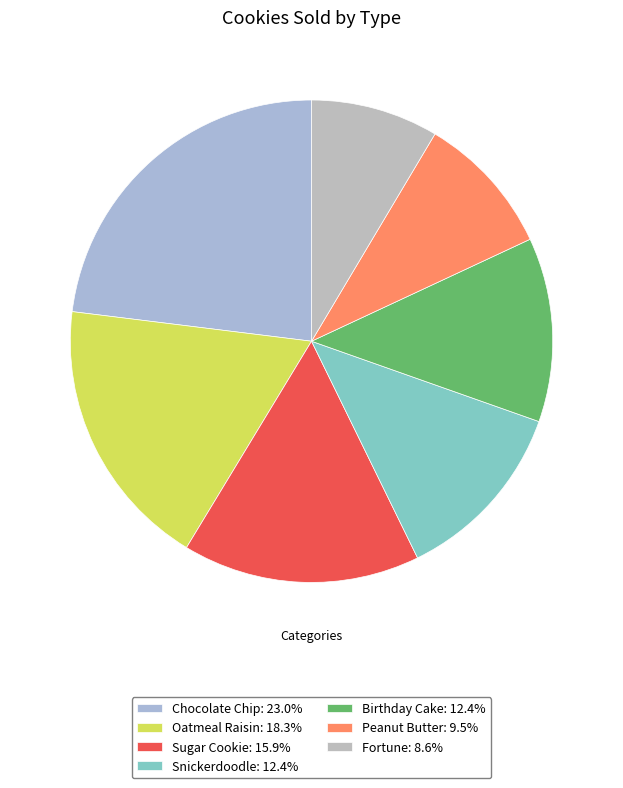

How many slices are in this pie chart?

7